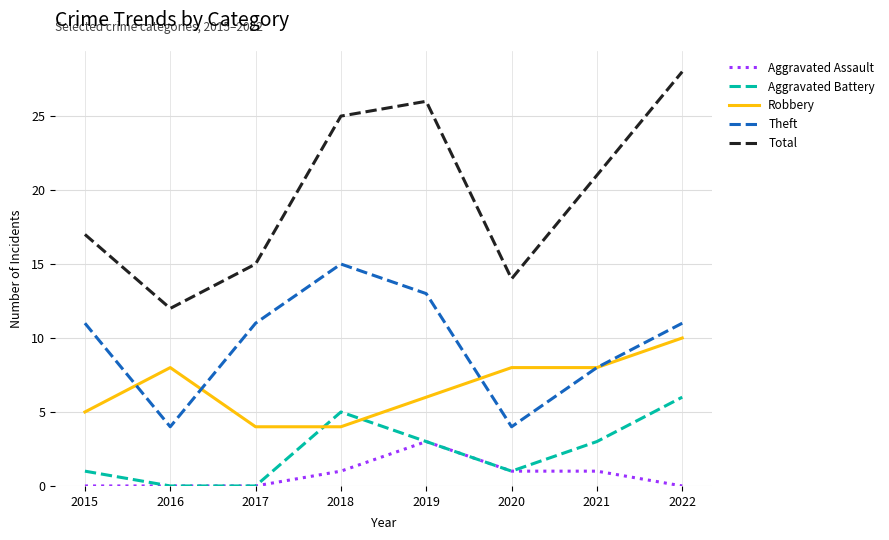

How many distinct data groups are displayed?

5